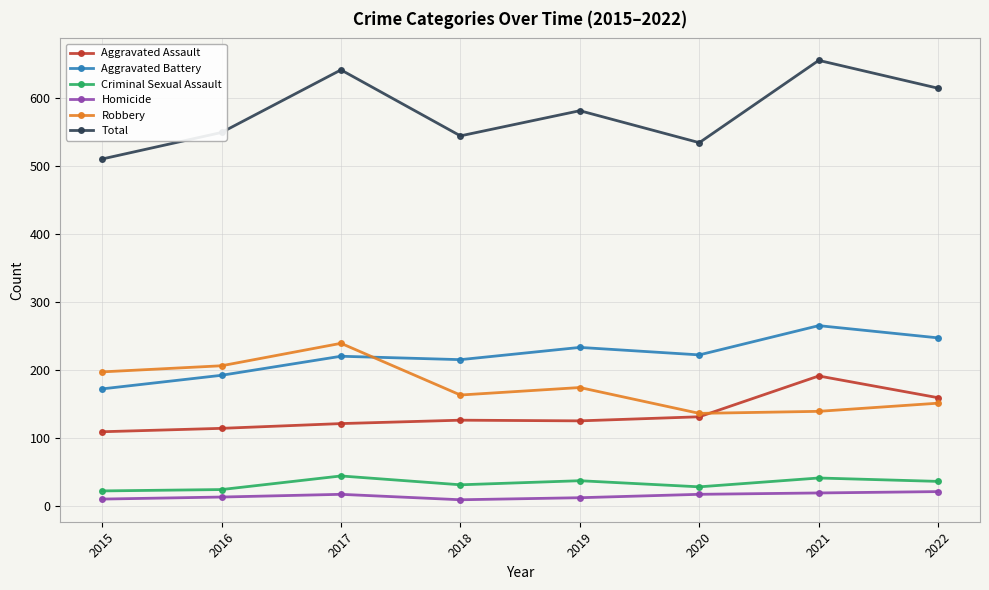

True or false: Aggravated Battery and Total intersect in this chart.

False